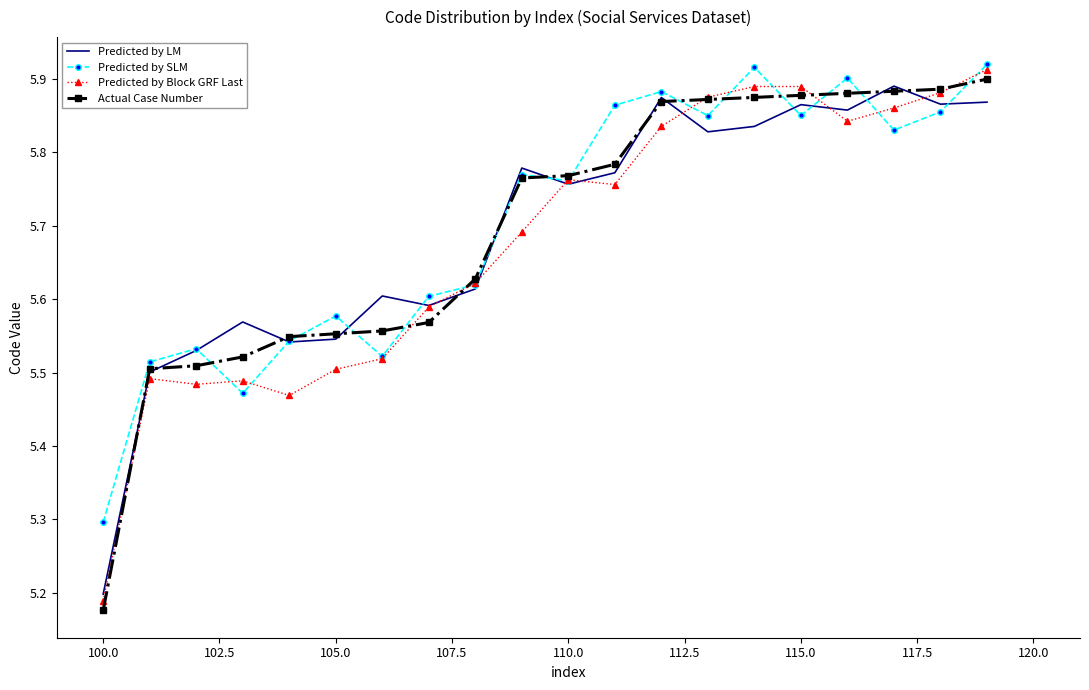

Which series has the widest spread of values?

Actual Case Number